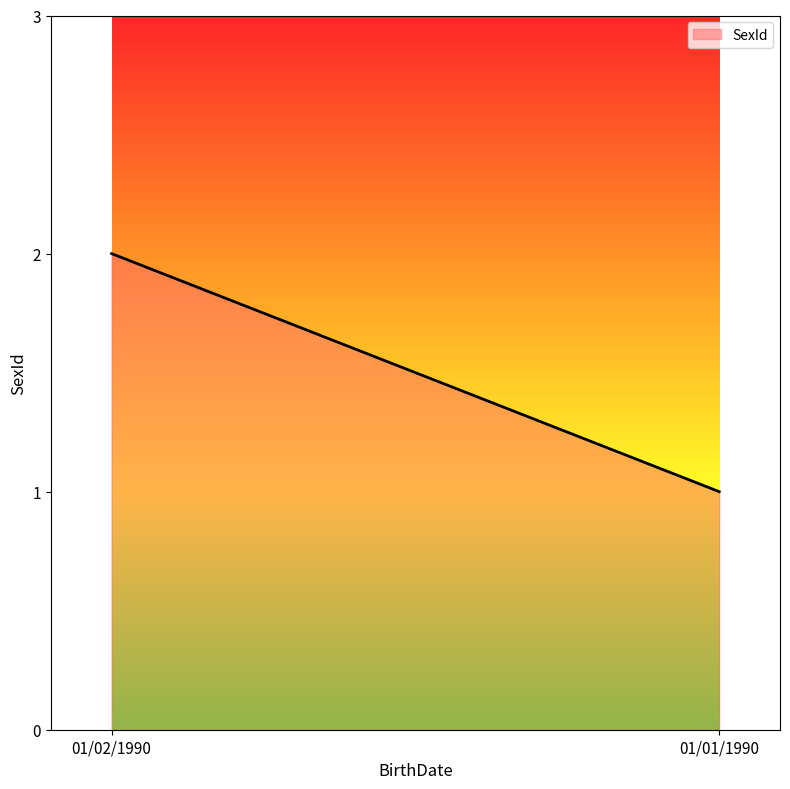

What is the maximum value shown in the chart?

2